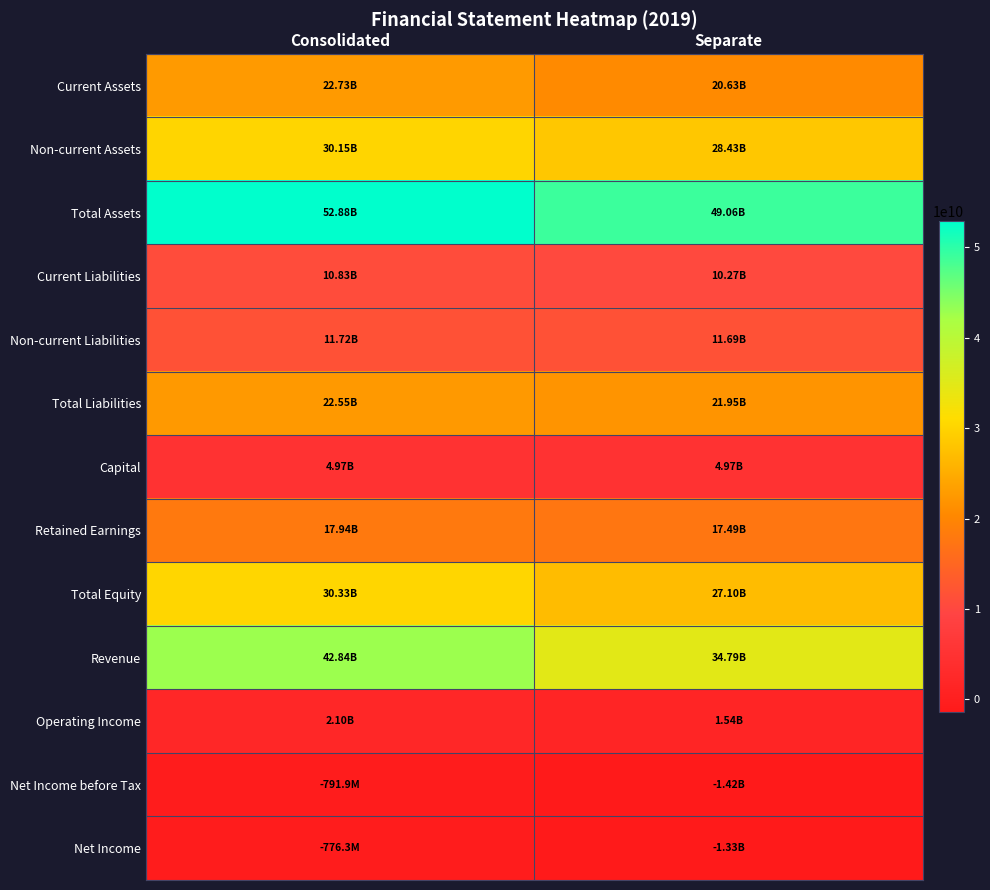

Reading left to right, transcribe all the data shown in this chart.

Current Assets: Consolidated=22730555318	Separate=20631013207
Non-current Assets: Consolidated=30148009759	Separate=28425440925
Total Assets: Consolidated=52878565077	Separate=49056454132
Current Liabilities: Consolidated=10830601603	Separate=10266656426
Non-current Liabilities: Consolidated=11715158150	Separate=11685158150
Total Liabilities: Consolidated=22545759753	Separate=21951814576
Capital: Consolidated=4975000000	Separate=4975000000
Retained Earnings: Consolidated=17936577267	Separate=17491821041
Total Equity: Consolidated=30332805324	Separate=27104639556
Revenue: Consolidated=42843623830	Separate=34791773107
Operating Income: Consolidated=2098266819	Separate=1541132185
Net Income before Tax: Consolidated=-791917276	Separate=-1420402319
Net Income: Consolidated=-776324073	Separate=-1330326593